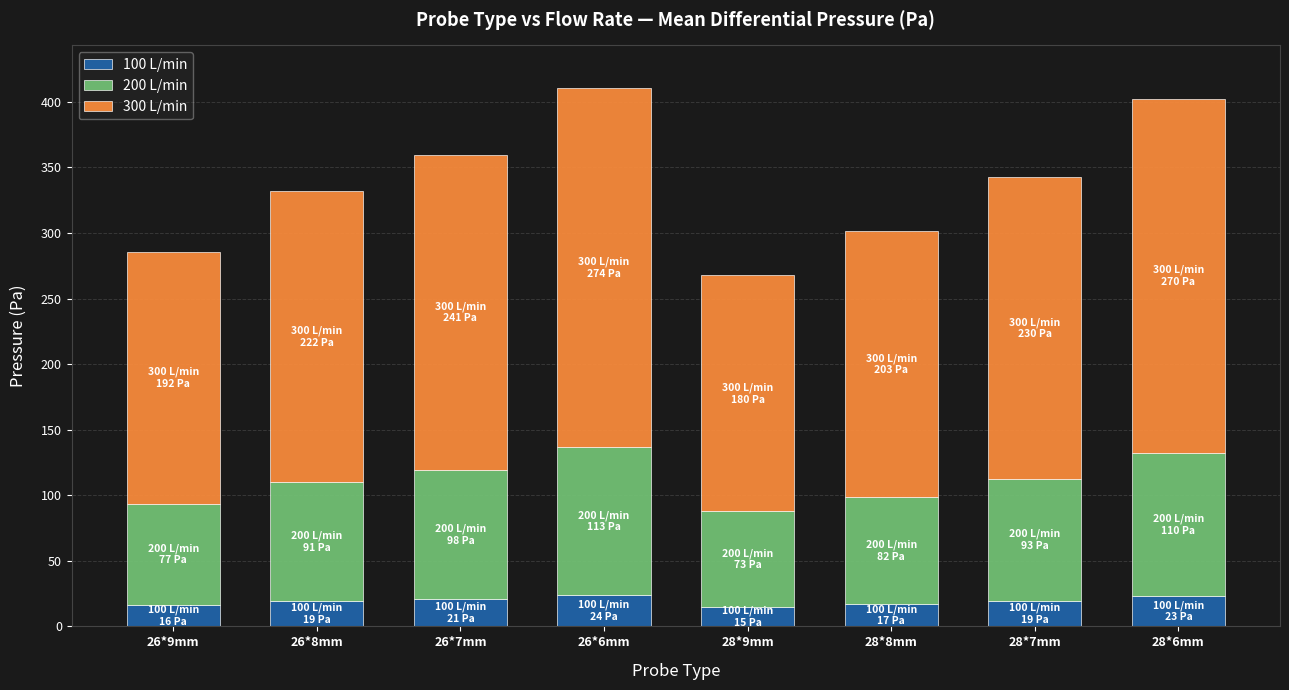

What is the sum of the 100 L/min values at 26*6mm and 28*7mm?

43.0